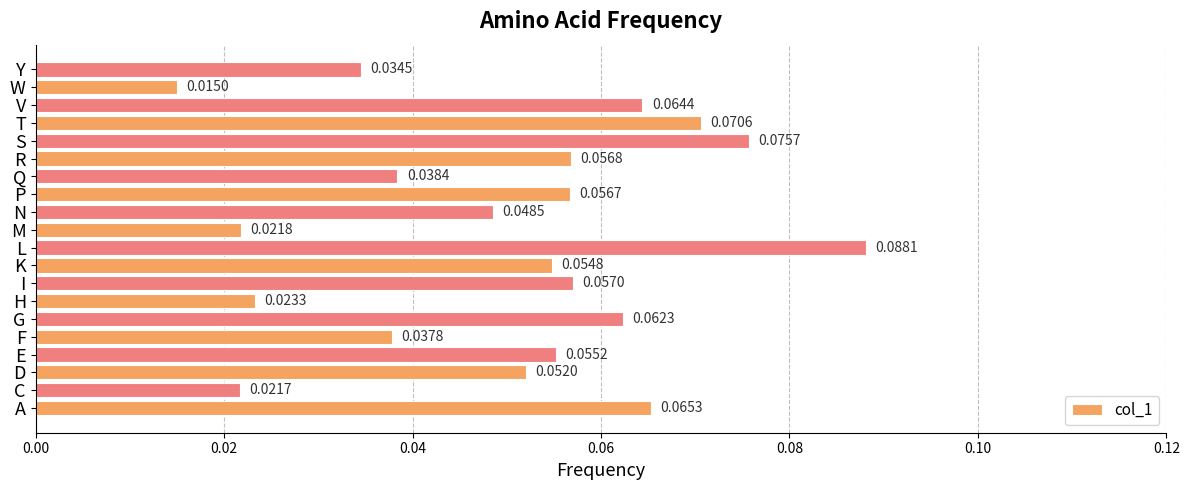

Where is the data nearest to the value 0?

W